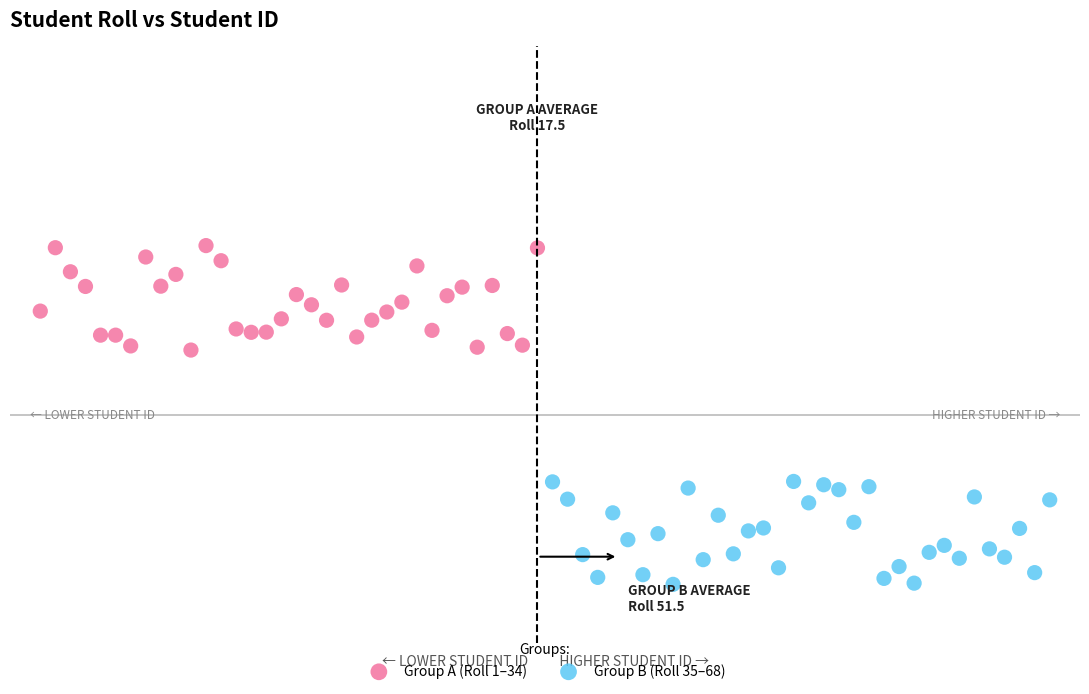

Which series reaches the minimum Y coordinate?

Group B (Roll 35–68)